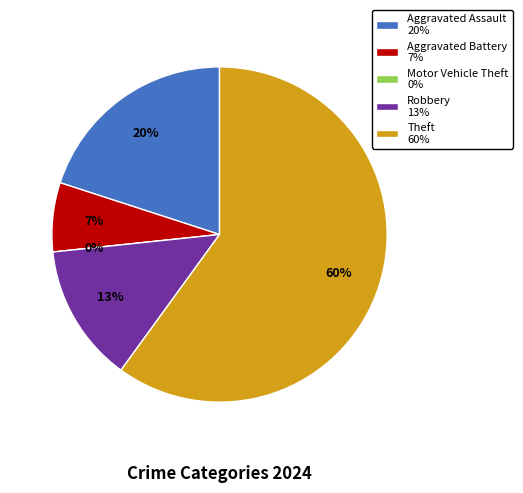

The Aggravated Battery slice represents 7% of the pie. True or false?

True